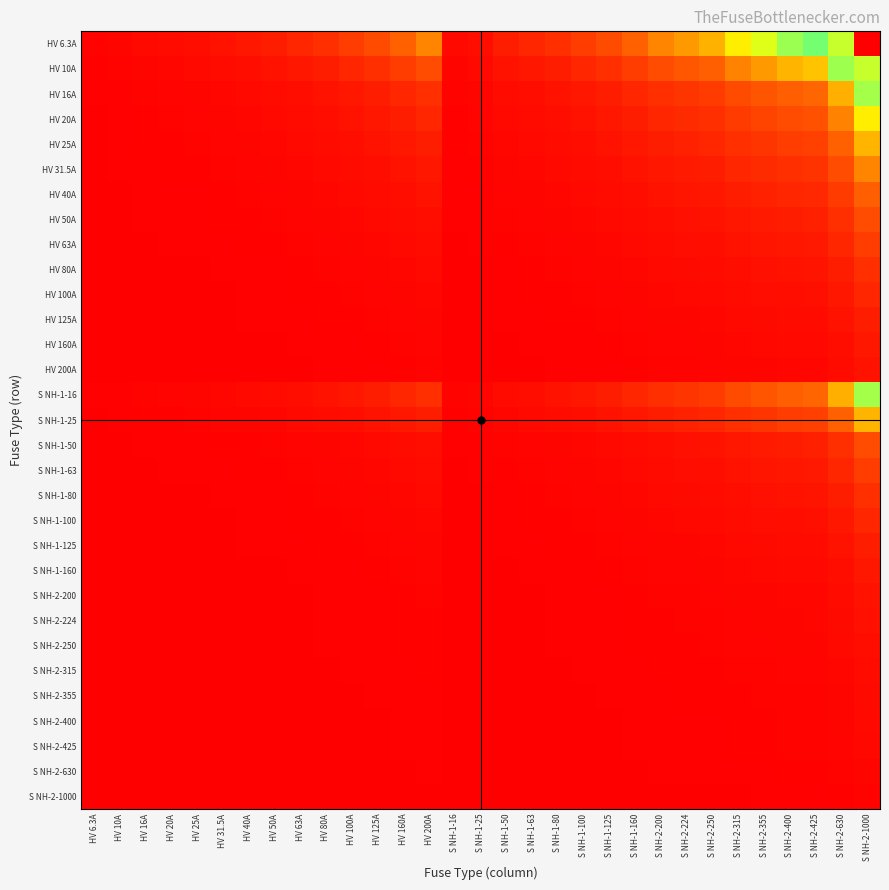

At S NH-2-250, list the series in order from largest to smallest.

HV 6.3A, HV 10A, HV 16A, S NH-1-16, HV 20A, HV 25A, S NH-1-25, HV 31.5A, HV 40A, HV 50A, S NH-1-50, HV 63A, S NH-1-63, HV 80A, S NH-1-80, HV 100A, S NH-1-100, HV 125A, S NH-1-125, HV 160A, S NH-1-160, HV 200A, S NH-2-200, S NH-2-224, S NH-2-250, S NH-2-315, S NH-2-355, S NH-2-400, S NH-2-425, S NH-2-630, S NH-2-1000